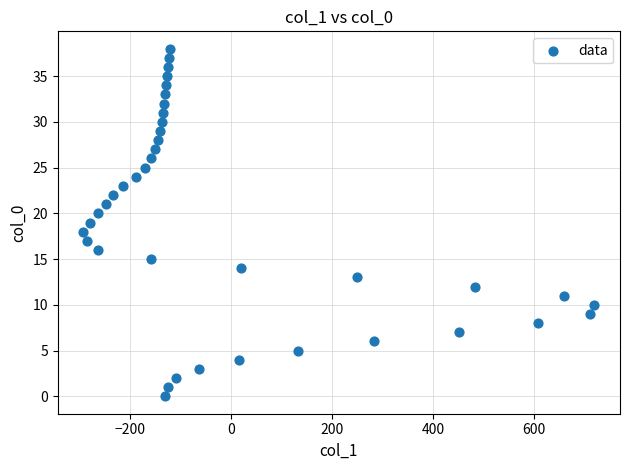

What is the range of Y values (max minus min)?

38